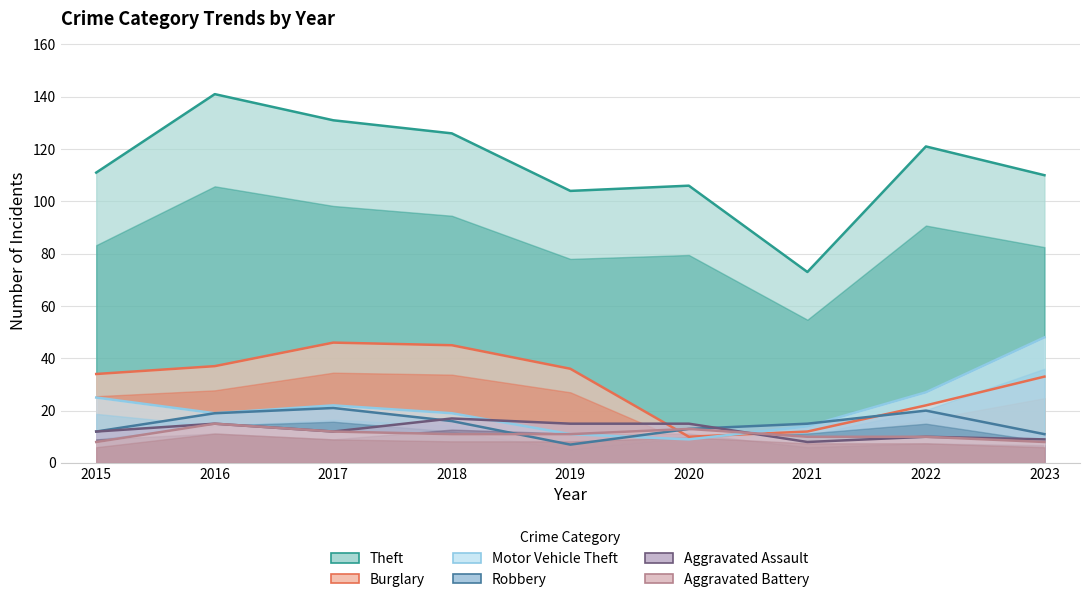

How many values in the Burglary series are below 34?

4